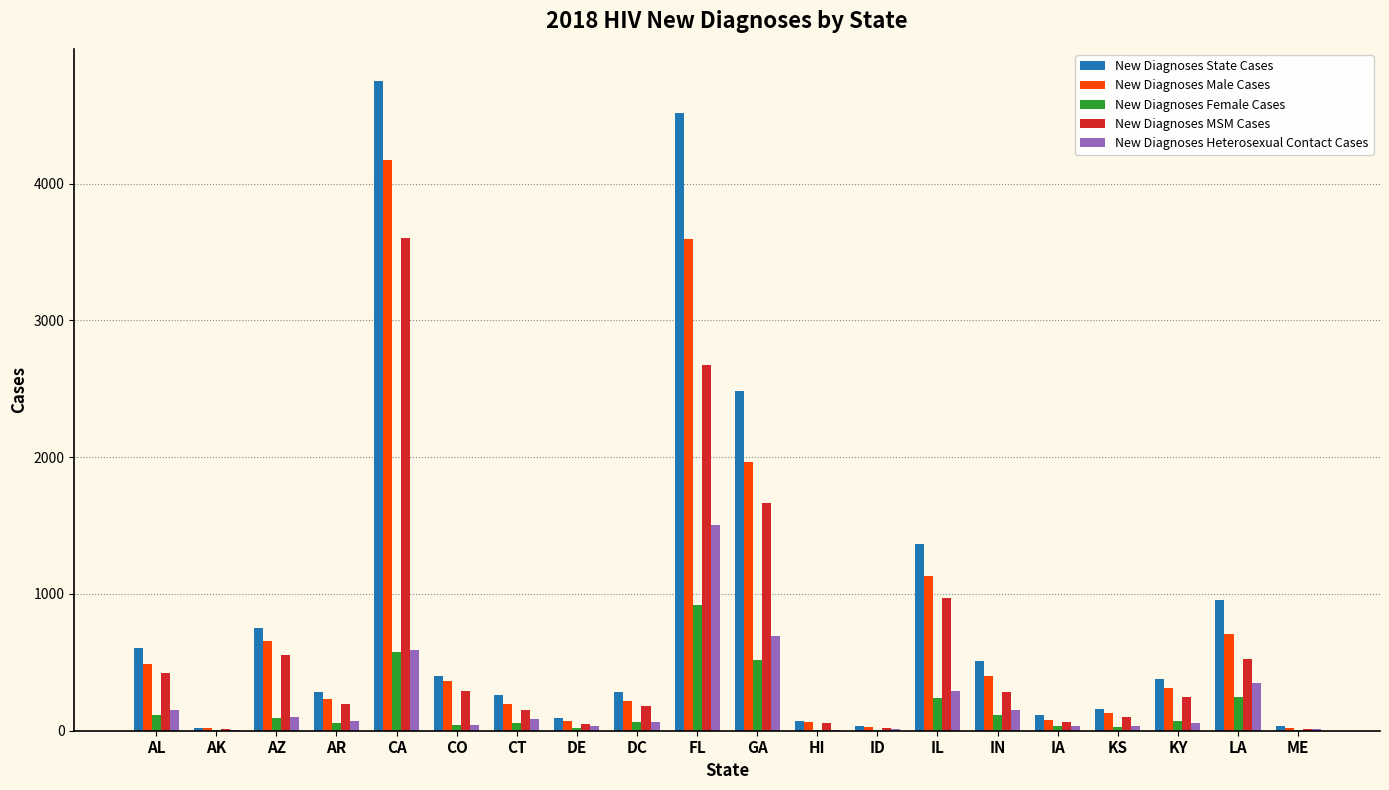

Is the value of New Diagnoses State Cases at AK greater than the value of New Diagnoses MSM Cases at CA?

No